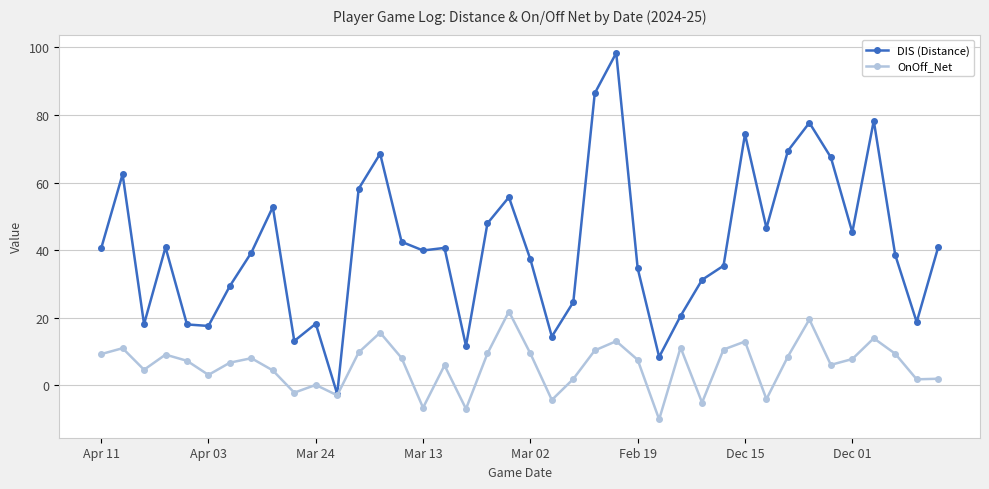

Which series has the widest spread of values?

DIS (Distance)